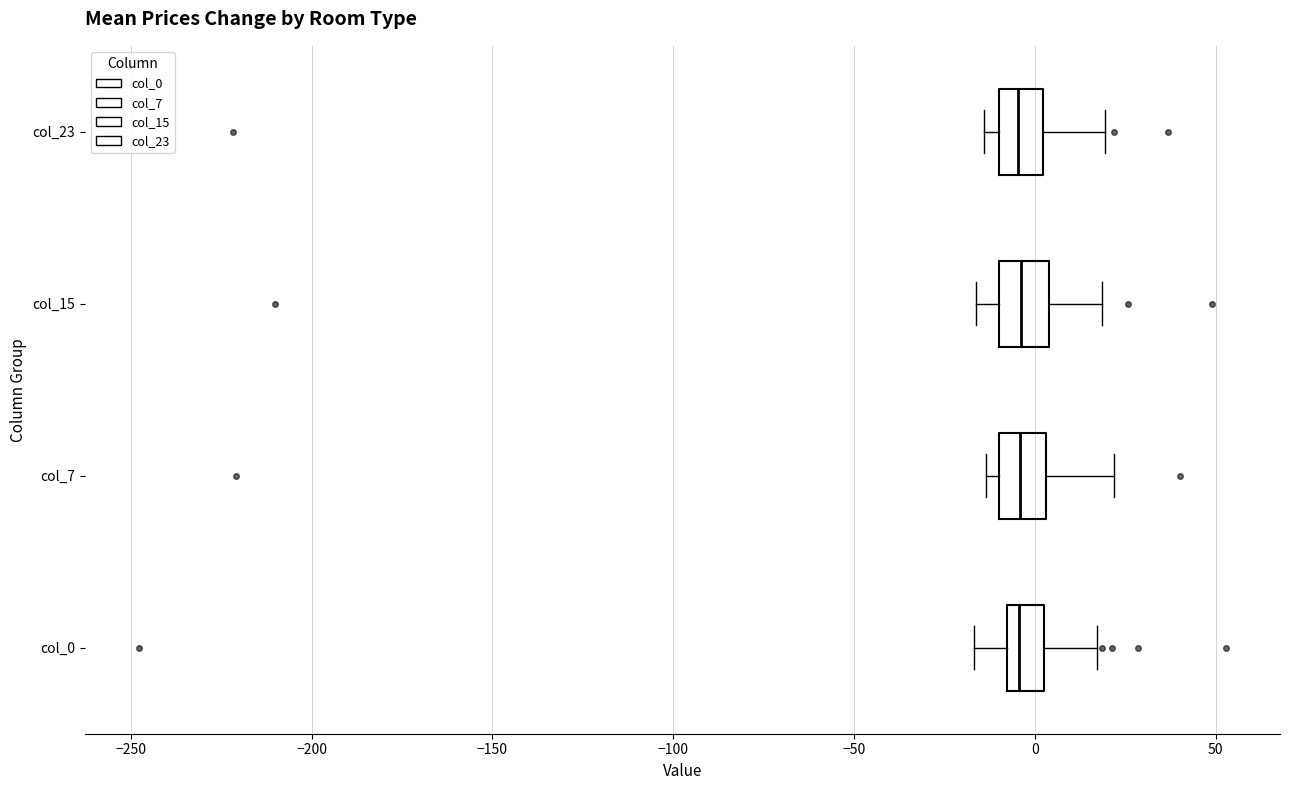

Reading bottom to top, read every box against the x-axis: the position of its median line, the range the box covers, and the ends of its whiskers. The values are not printed on the chart, so give them approximately, as read against the axis.

col_0: median -5, box -10 to 5, whiskers -15 to 15
col_7: median -5, box -10 to 5, whiskers -15 to 20
col_15: median -5, box -10 to 5, whiskers -15 to 20
col_23: median -5, box -10 to 0, whiskers -15 to 20